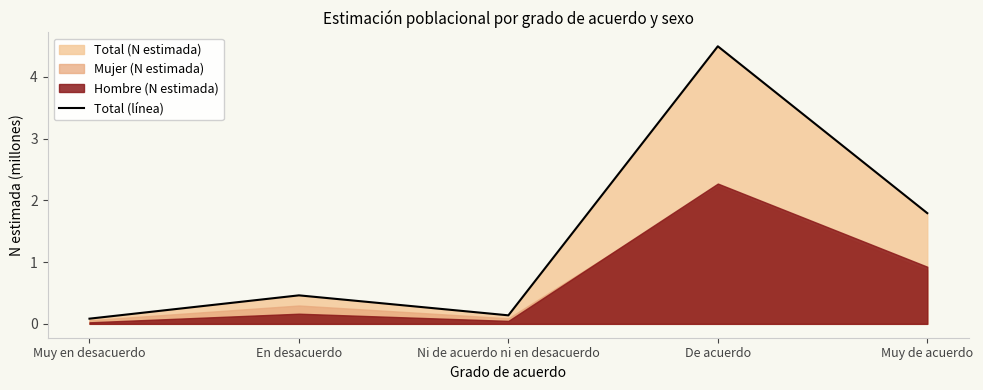

How many interior local valleys (lower than both neighbors) does the data have?

1